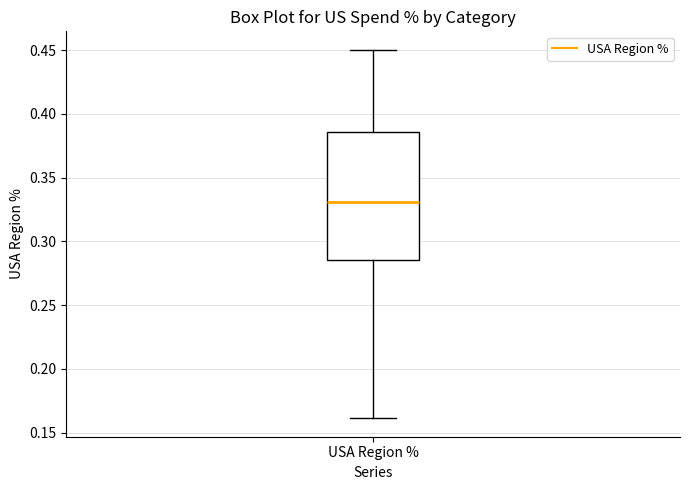

Transcribe this box plot: give where the median line is, the range the box spans, and where the two whiskers end, as read against the y-axis. The values are not printed on the chart, so give them approximately, as read against the axis.

median 0.330, box 0.285 to 0.385, whiskers 0.160 to 0.450